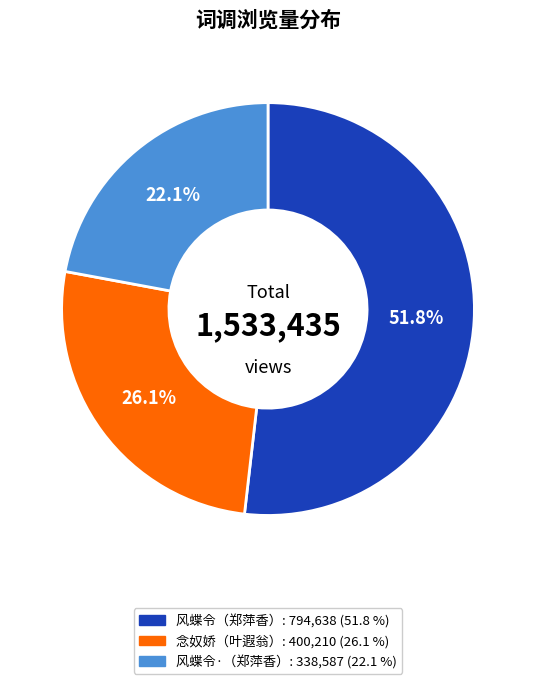

How many slices are in this pie chart?

3